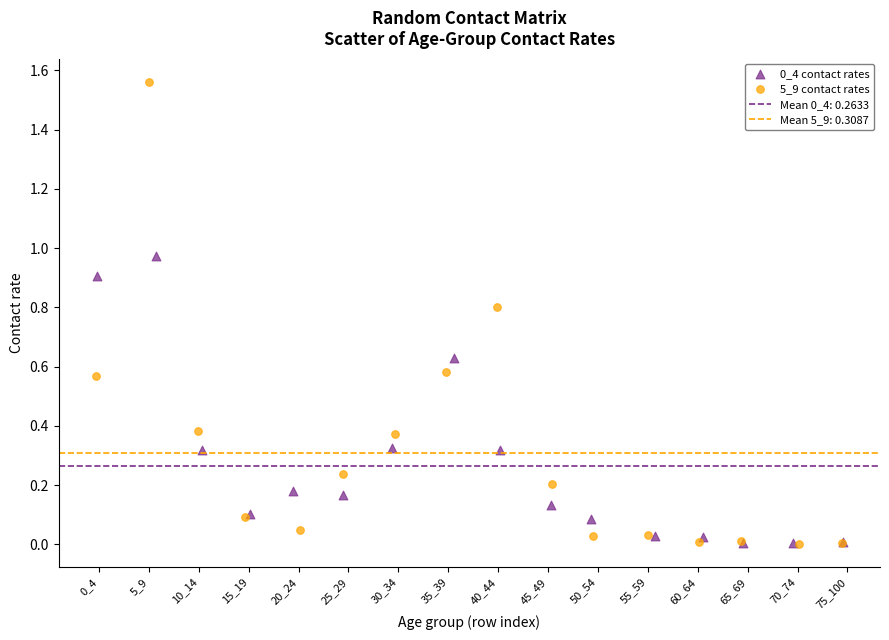

Which series contains the highest Y value?

5_9 contact rates